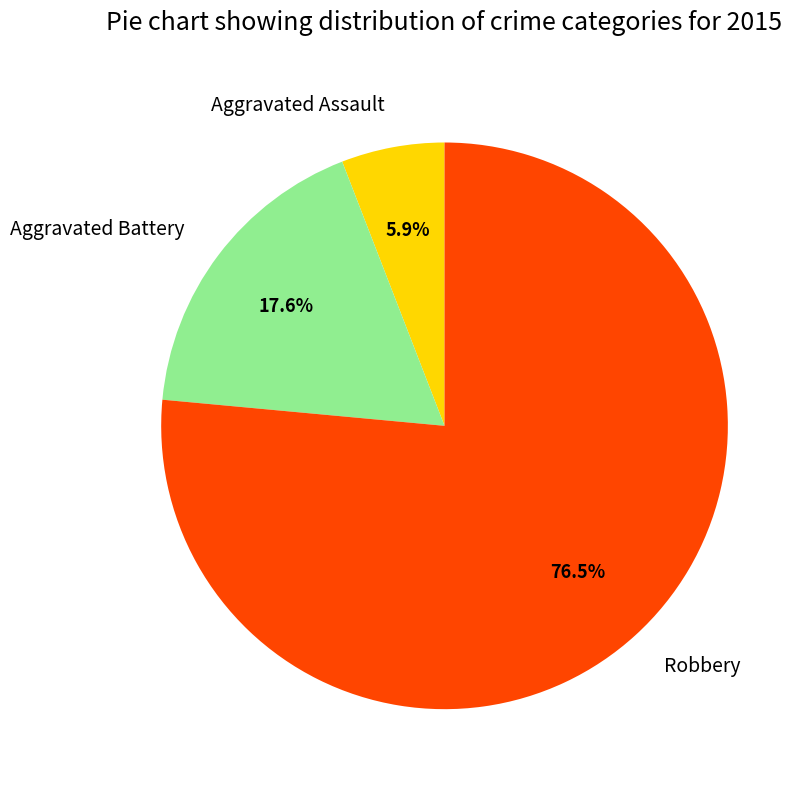

Rank the categories by value from lowest to highest.

Aggravated Assault, Aggravated Battery, Robbery